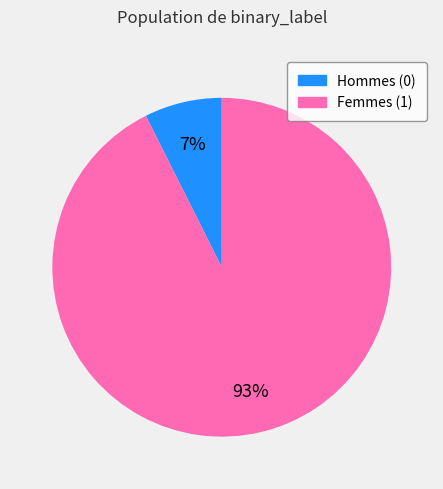

Count the number of slices in the pie.

2